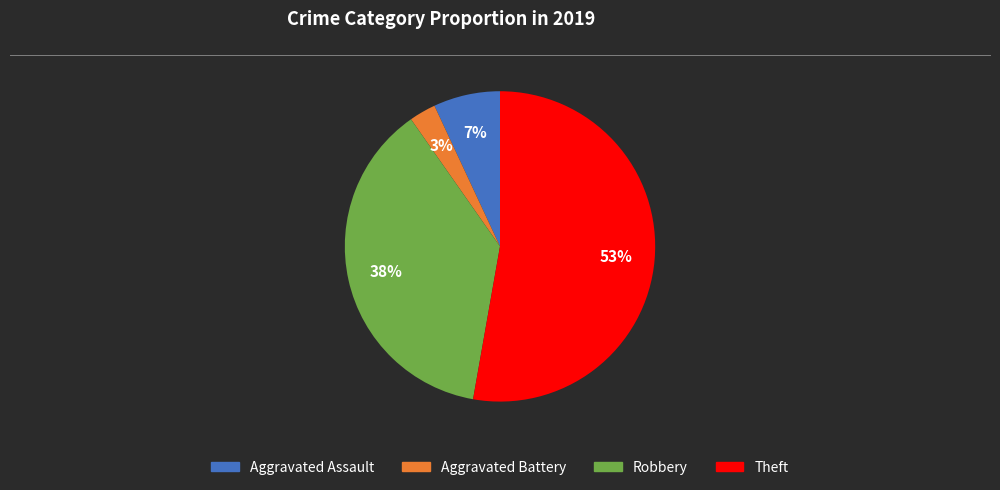

To the nearest percent, what is the difference between the Robbery and Aggravated Assault slice percentages?

31%